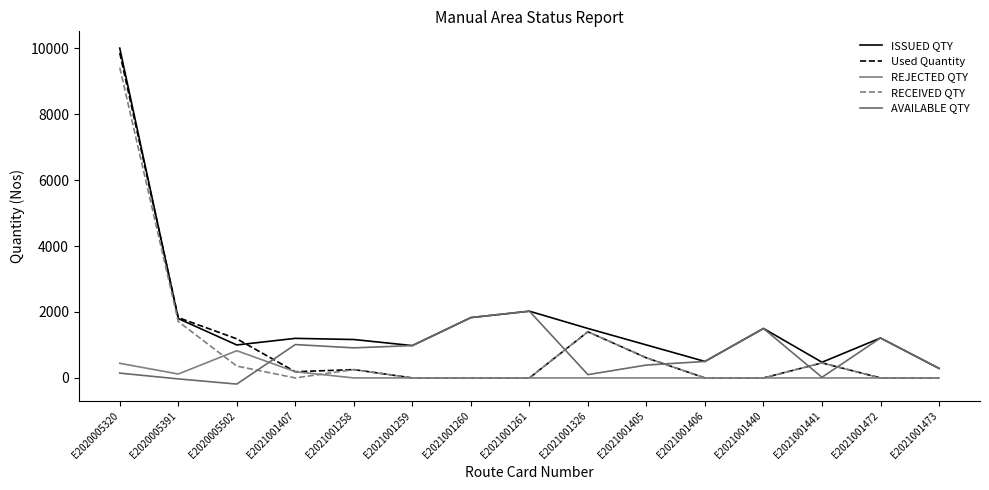

What is the label of the 6th point from the left?

E2021001259